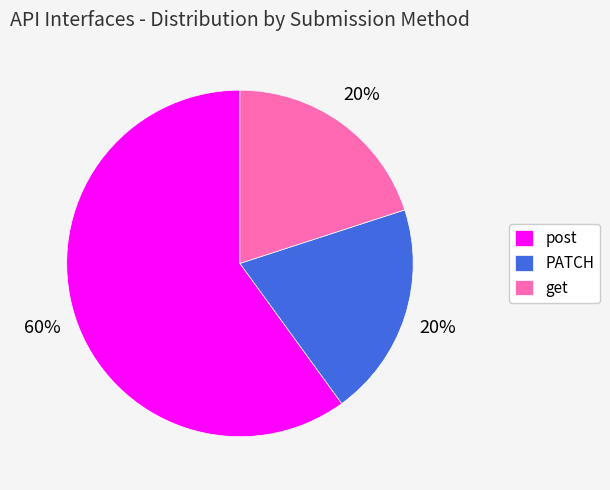

Approximately how many times larger is the value at post compared to PATCH?

3.0